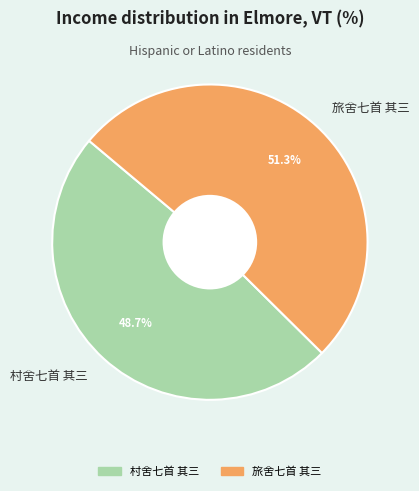

Count the number of slices in the pie.

2